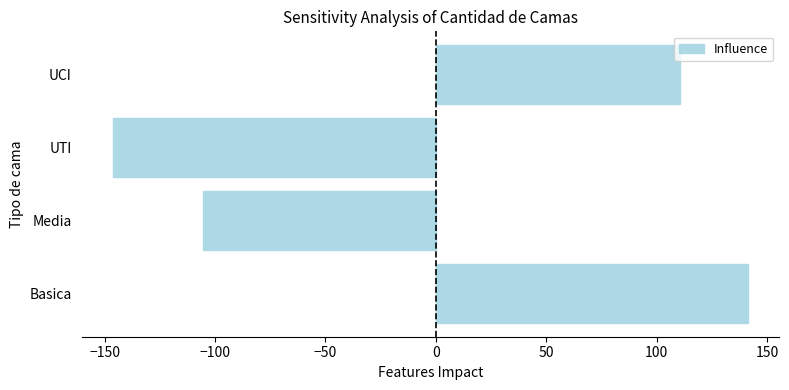

What is the approximate value at Media?

-105.6